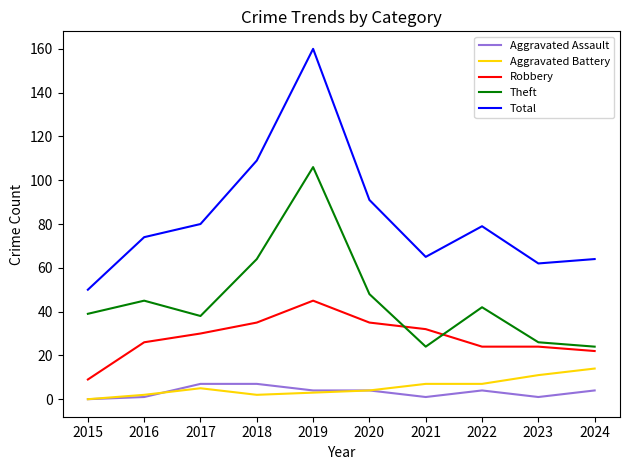

Which series has the largest range (max minus min)?

Total